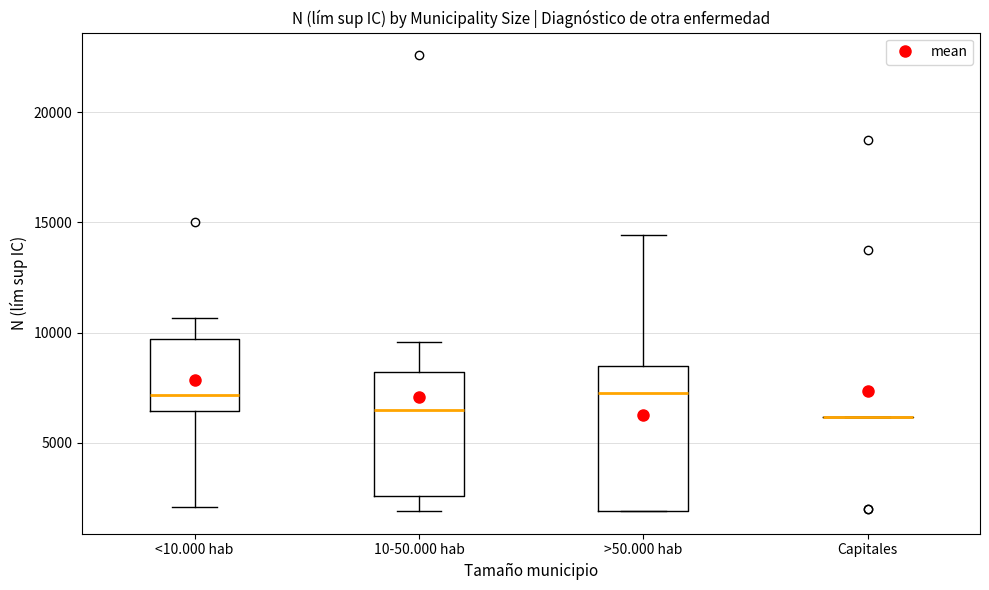

Where is the lower edge of the box for <10.000 hab on the y-axis? The values are not printed on the chart, so give them approximately, as read against the axis.

6500